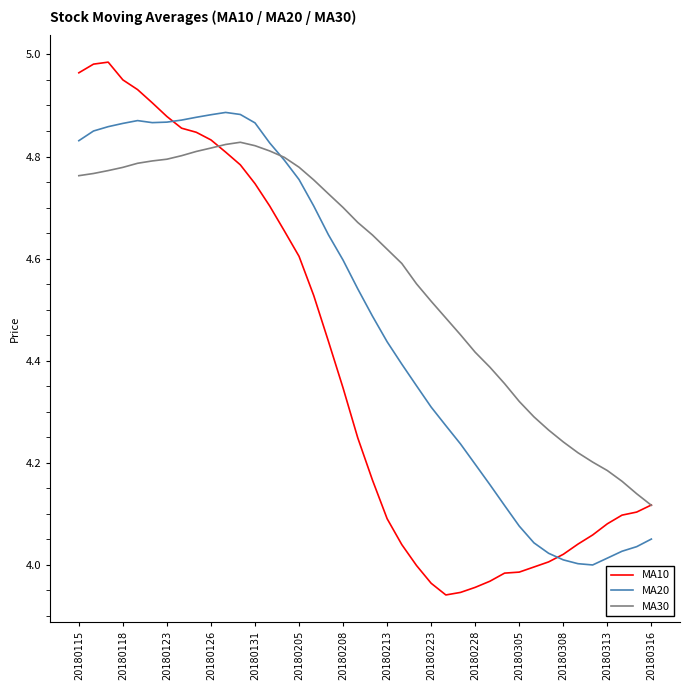

Rank the series by their maximum value, from highest to lowest.

MA10, MA20, MA30